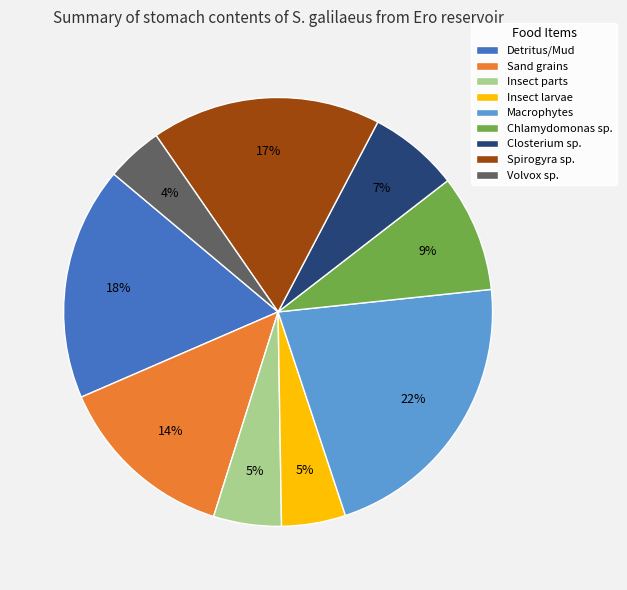

Which has a higher value, Macrophytes or Sand grains?

Macrophytes